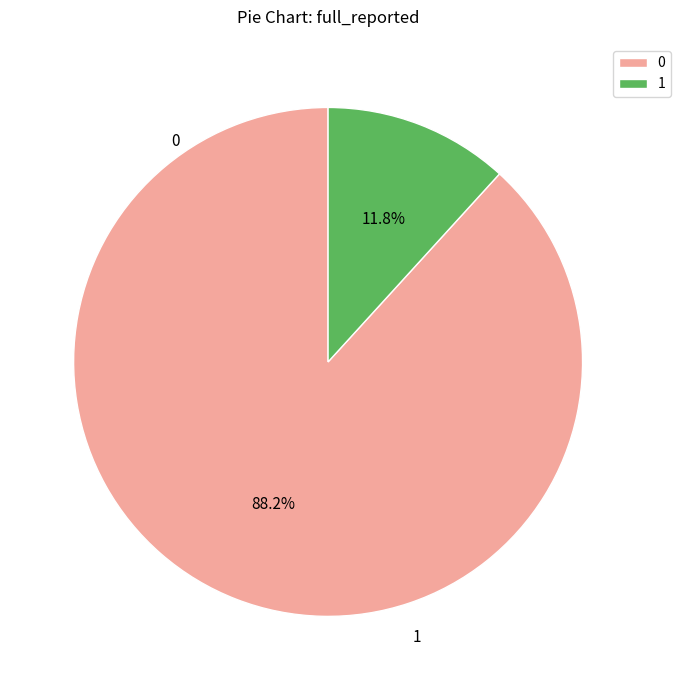

To the nearest percent, what is the difference between the largest and smallest slice percentages?

76%